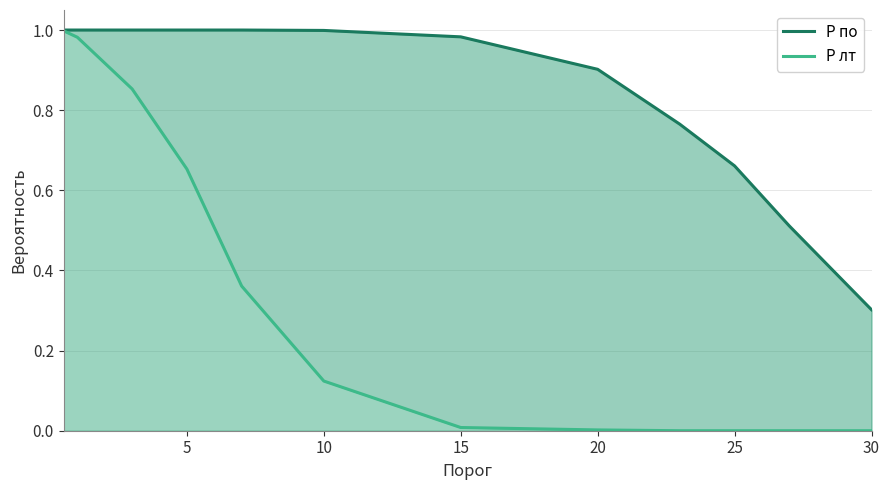

How many series are shown in this chart?

2